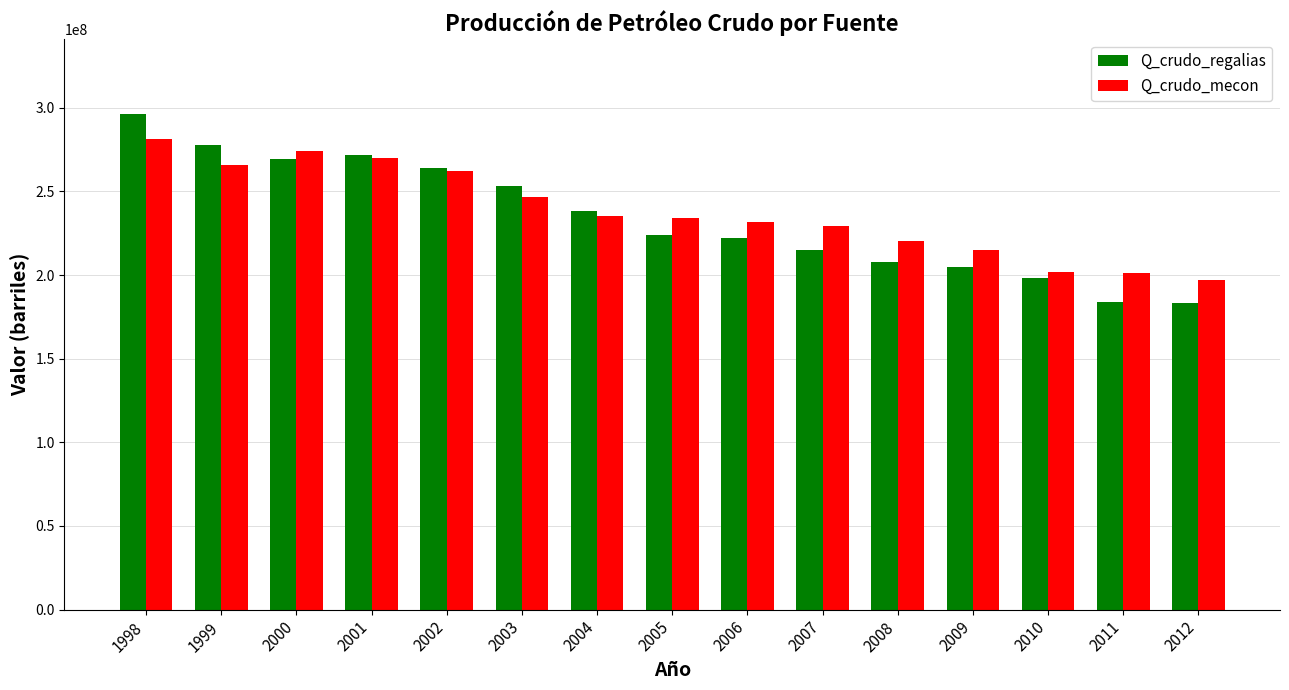

What is the approximate value of Q_crudo_regalias at 2003?

253178470.3